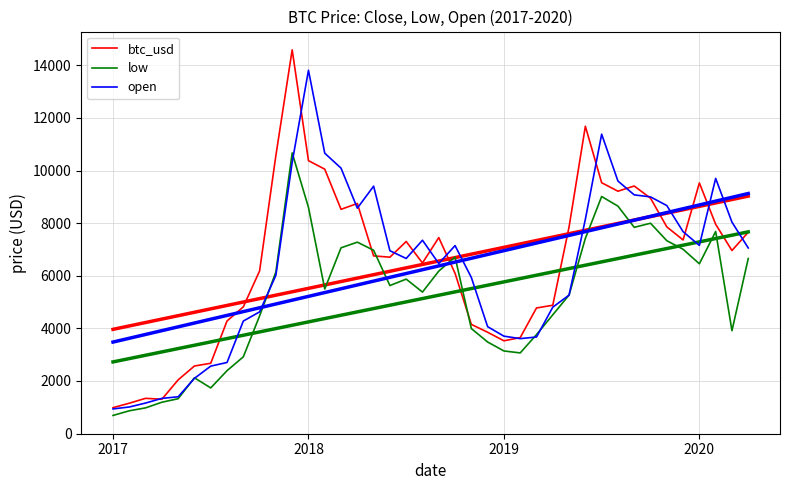

Where does the open series first go above 6952?

11